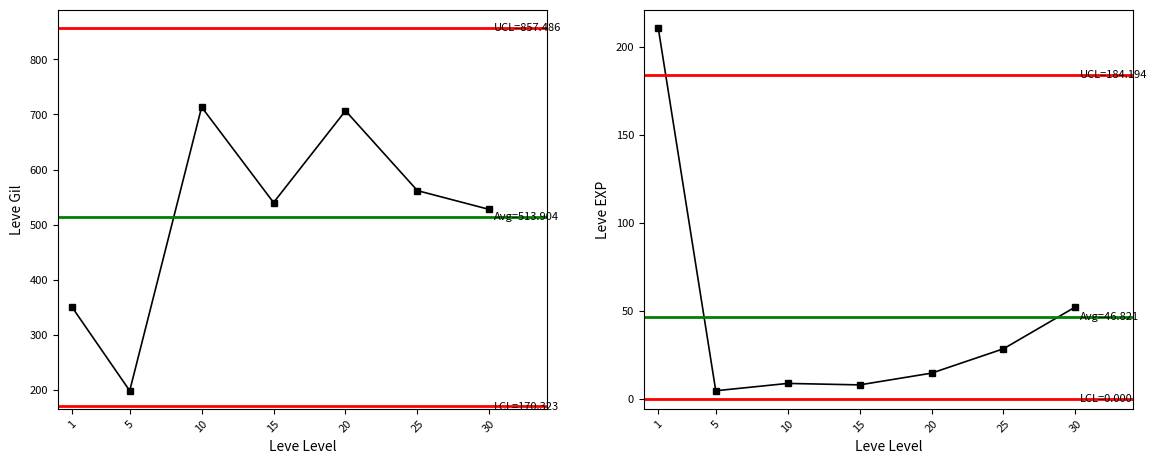

True or false: Leve Gil and Leve EXP intersect in this chart.

False